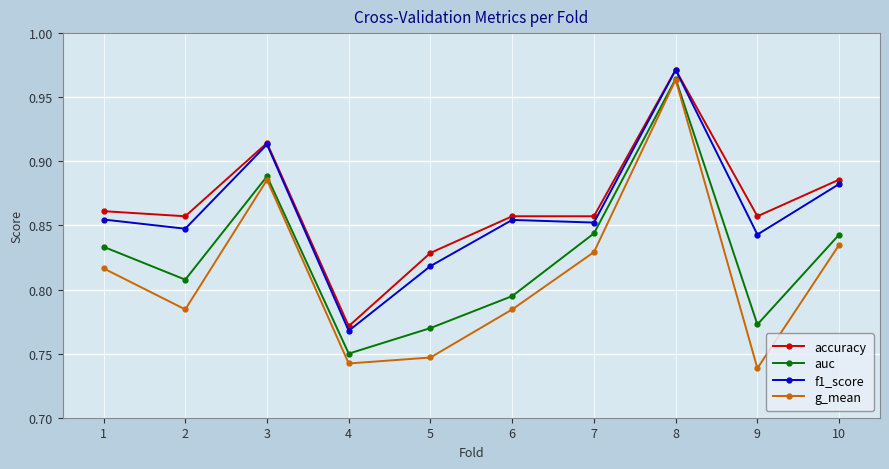

The value of g_mean at 2 is 0.4. True or false?

False